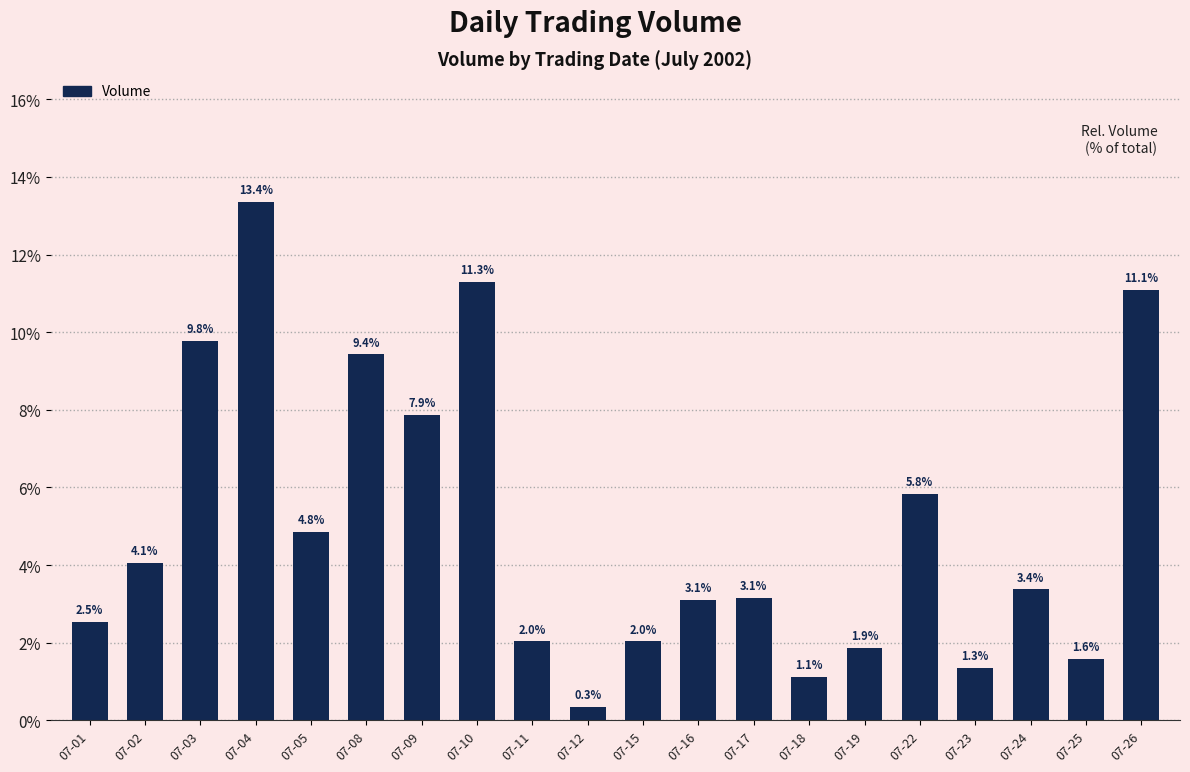

What is the value of the 2nd bar from the left?

4.1